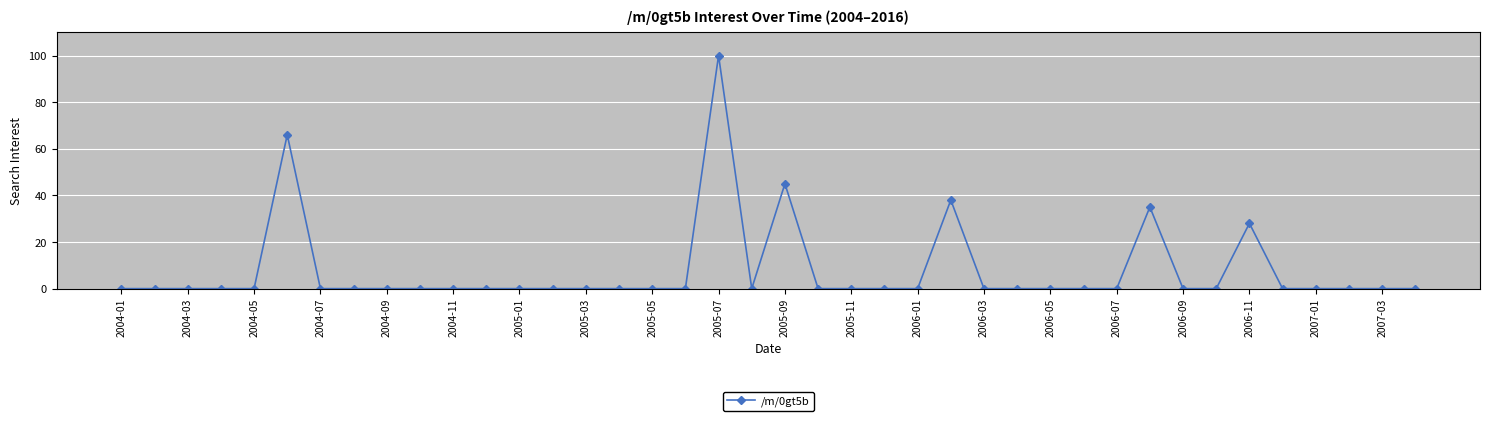

What is the difference between the second highest and second lowest values?

66